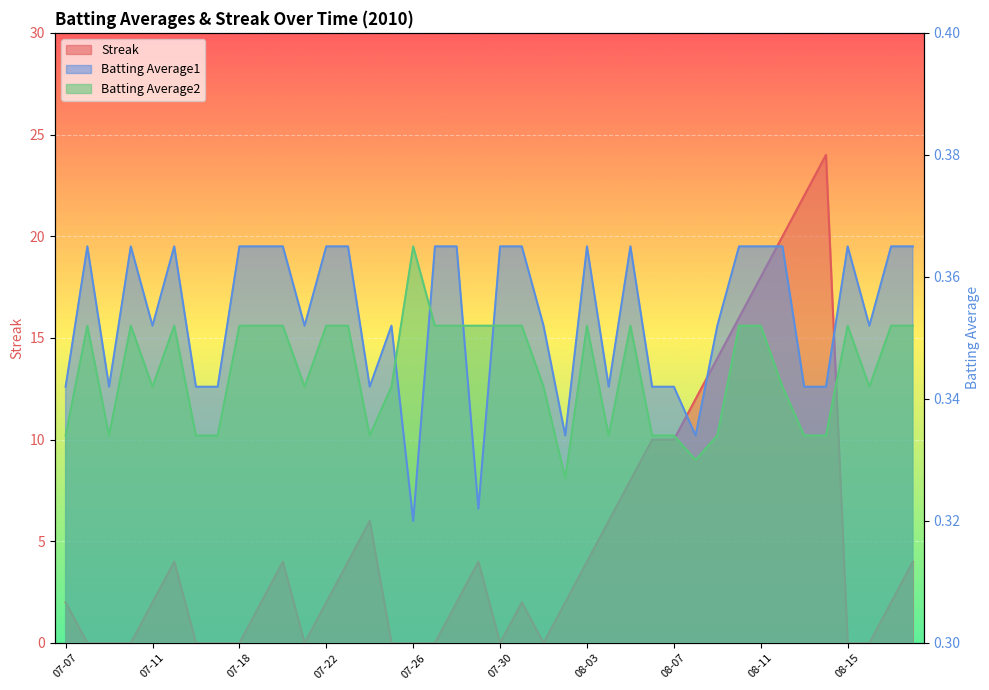

Rank the series at 07-26 from highest to lowest value.

Batting Average2, Batting Average1, Streak